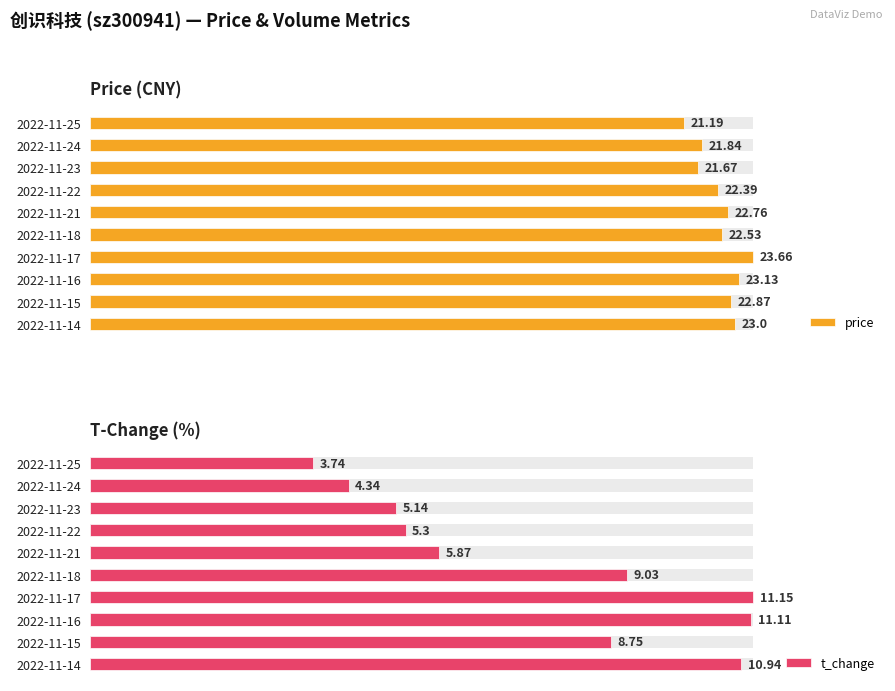

List the series in order of their overall mean, lowest first.

t_change, price